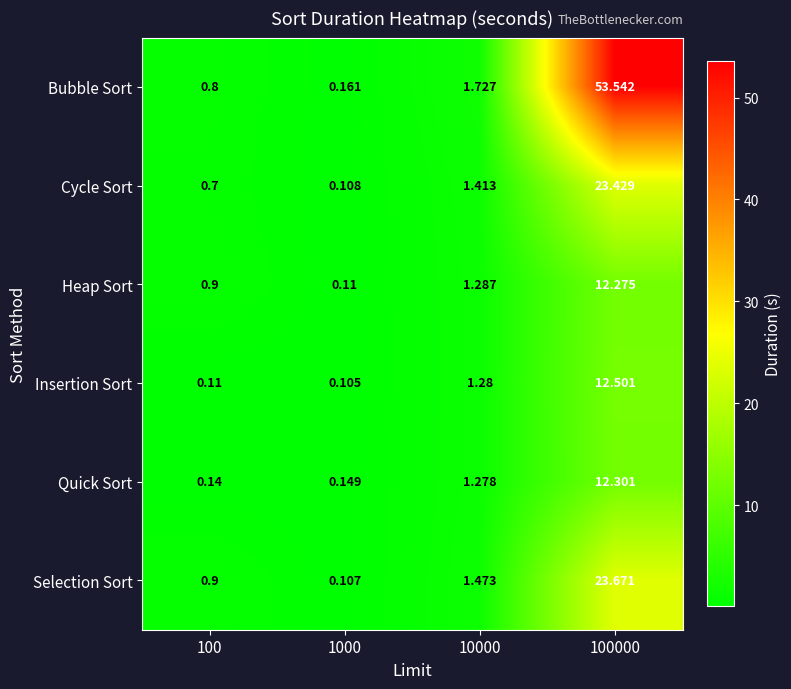

Which series has the largest total across all categories?

Bubble Sort